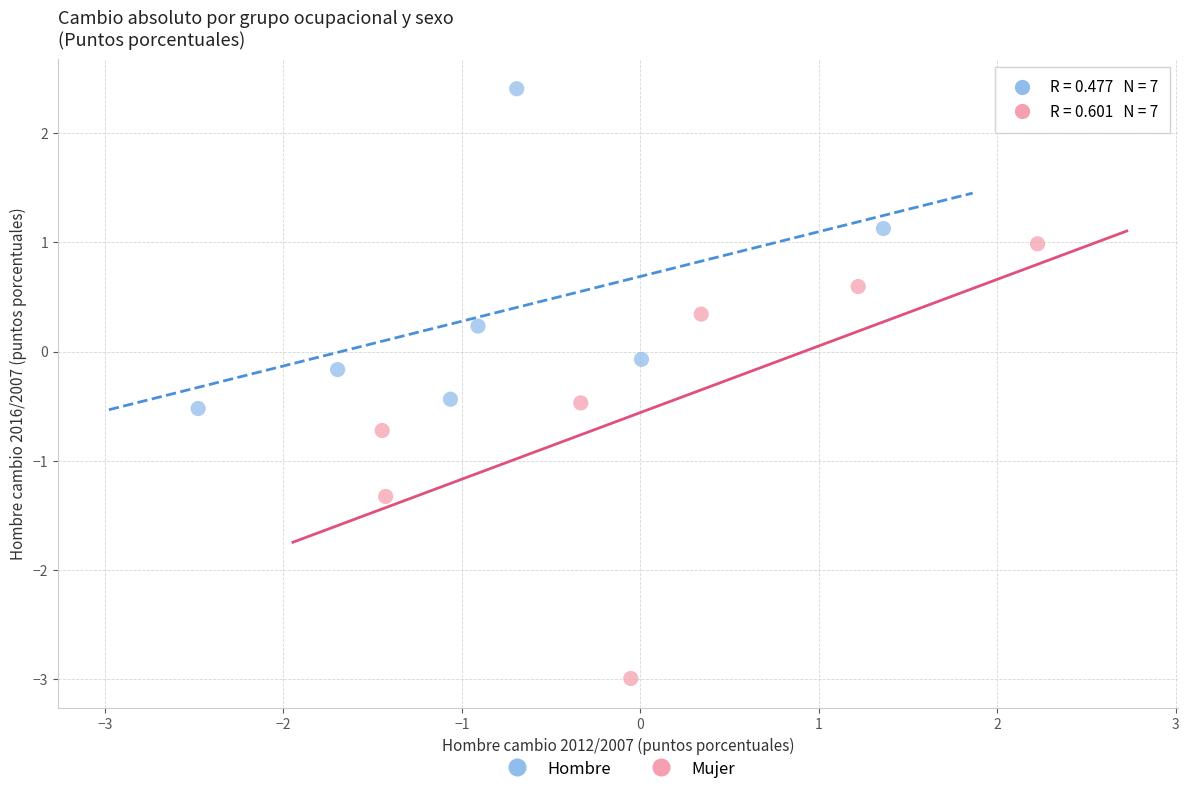

What are all the series names shown in the legend?

Hombre, Mujer